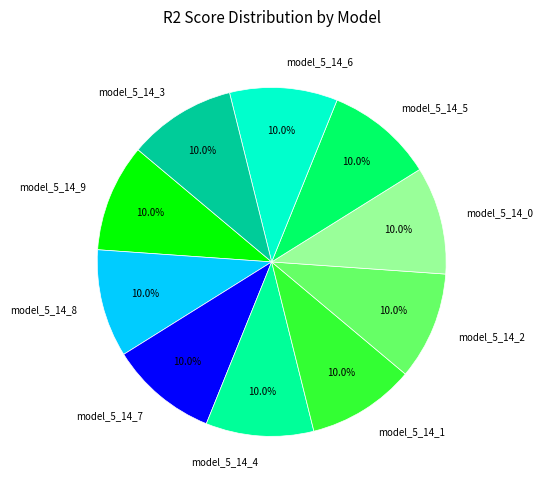

To the nearest percent, what portion does model_5_14_0 represent?

10%